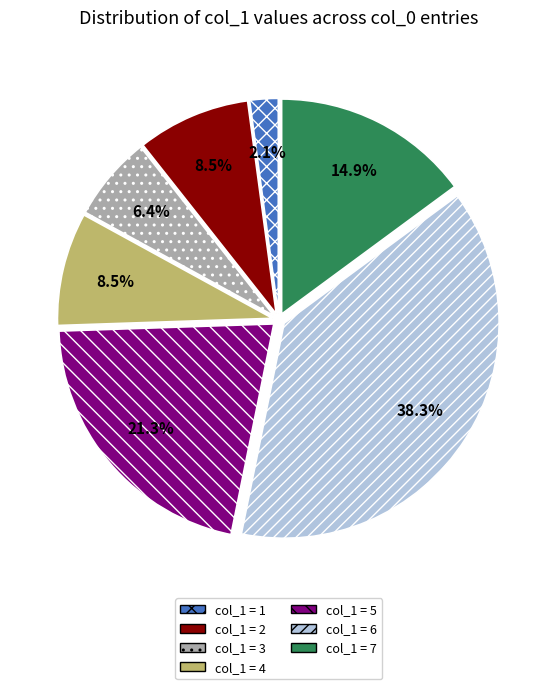

What is the largest slice in the pie chart?

col_1 = 6